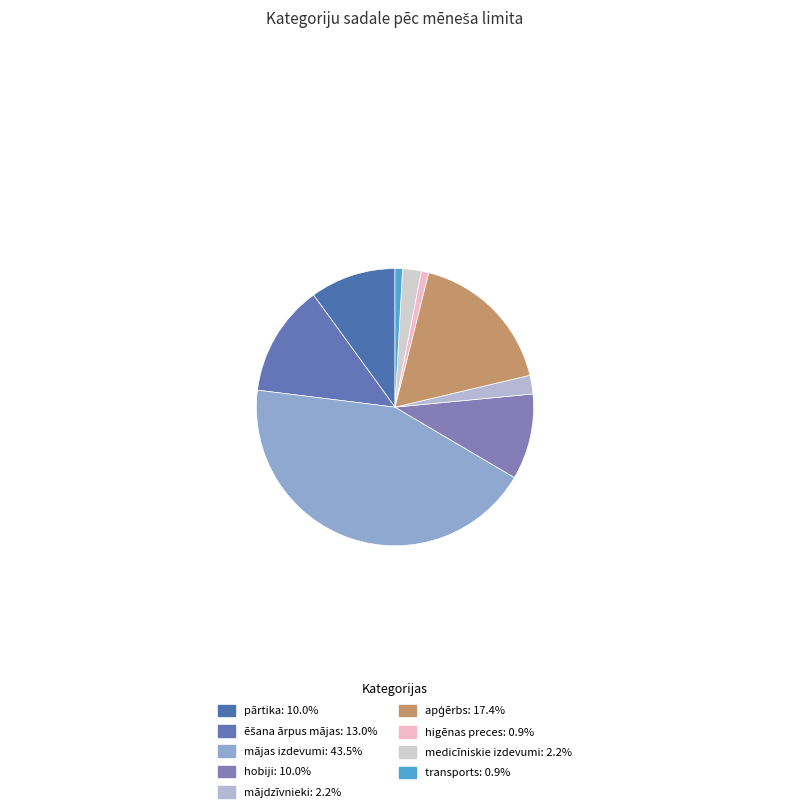

To the nearest percent, what percentage of the pie is higēnas preces?

1%